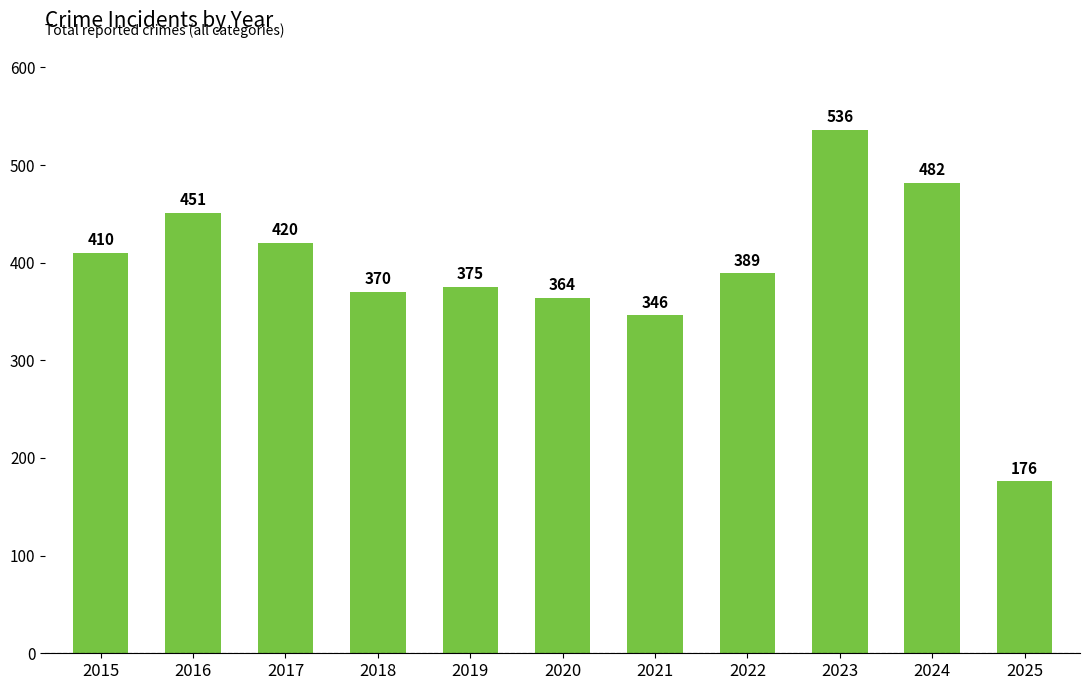

Does the chart contain any negative values?

No